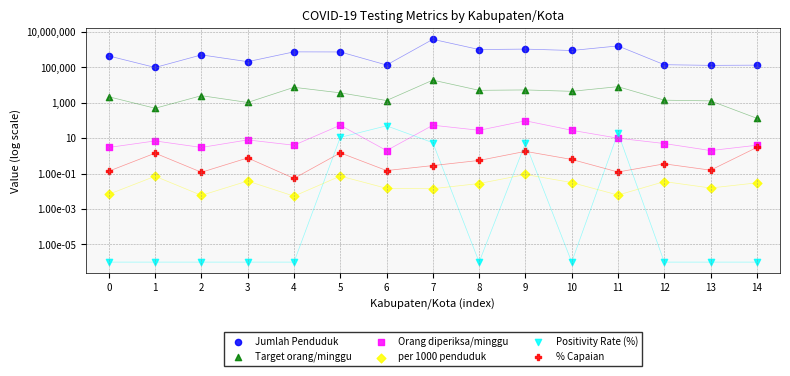

At how many categories does at least one series exceed 2235371?

1